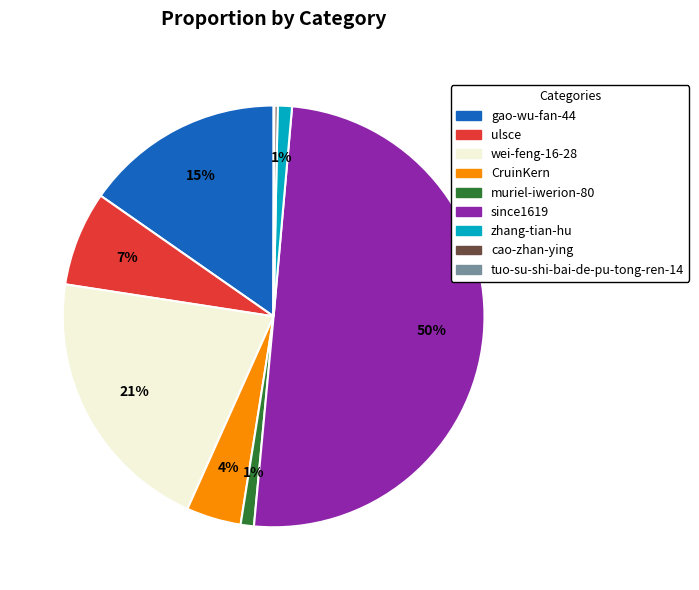

Which slice is the largest?

since1619